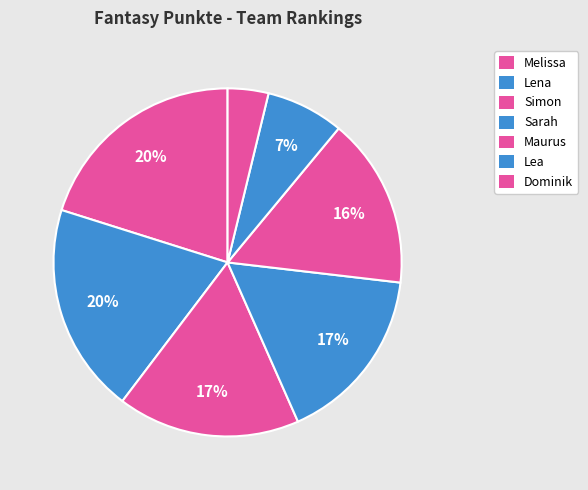

Does Lea represent more than half of the total?

No